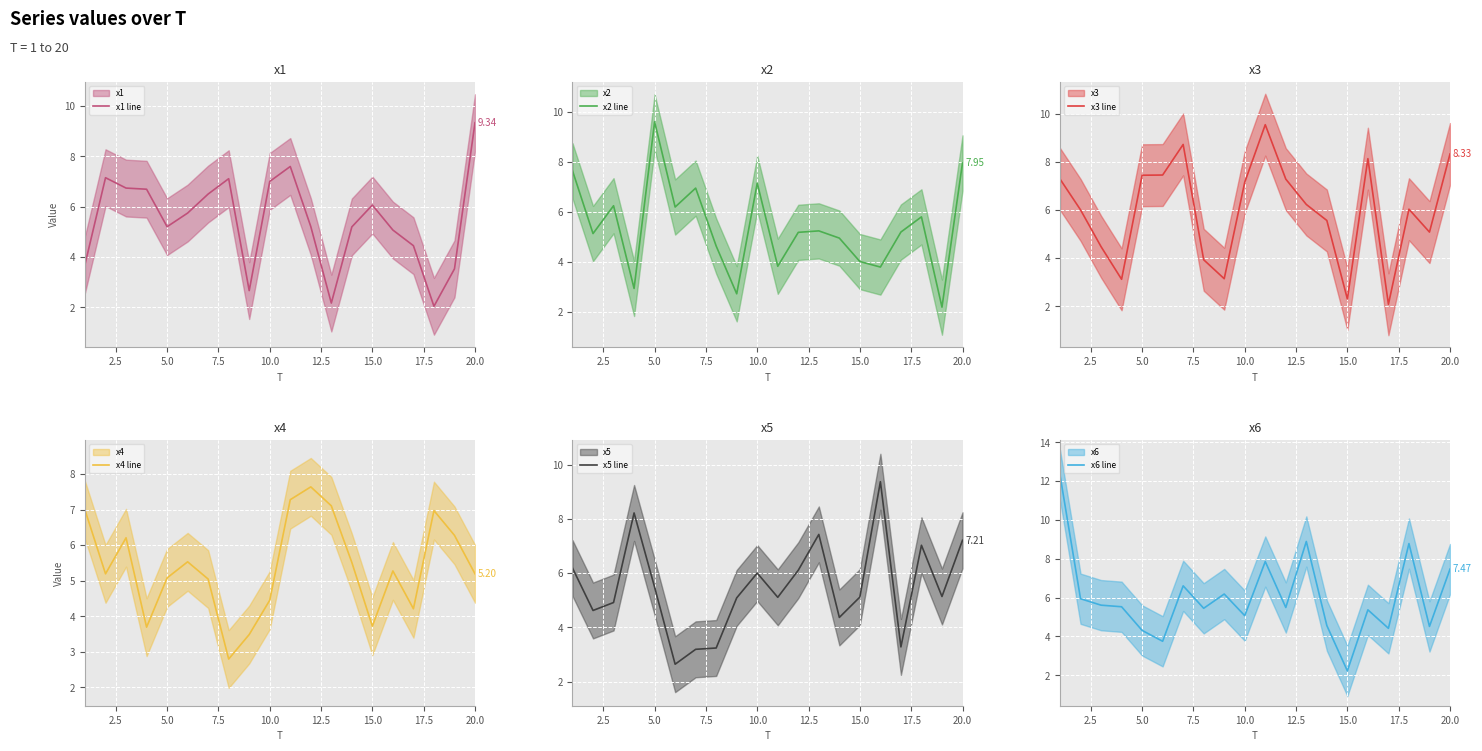

How many lines are shown in the chart?

6